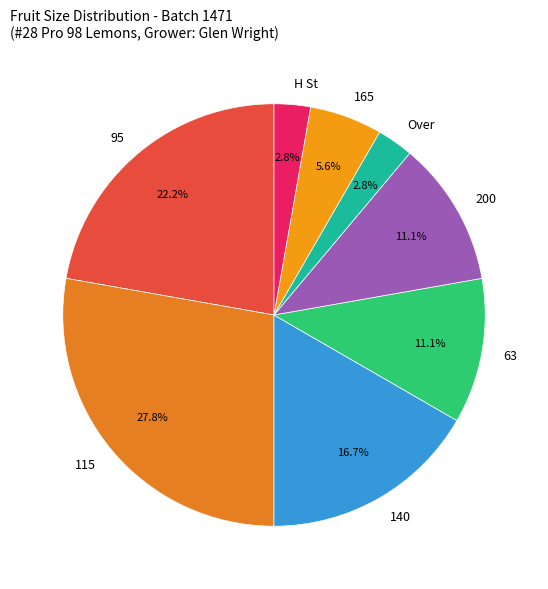

Which category has the biggest portion of the pie?

115